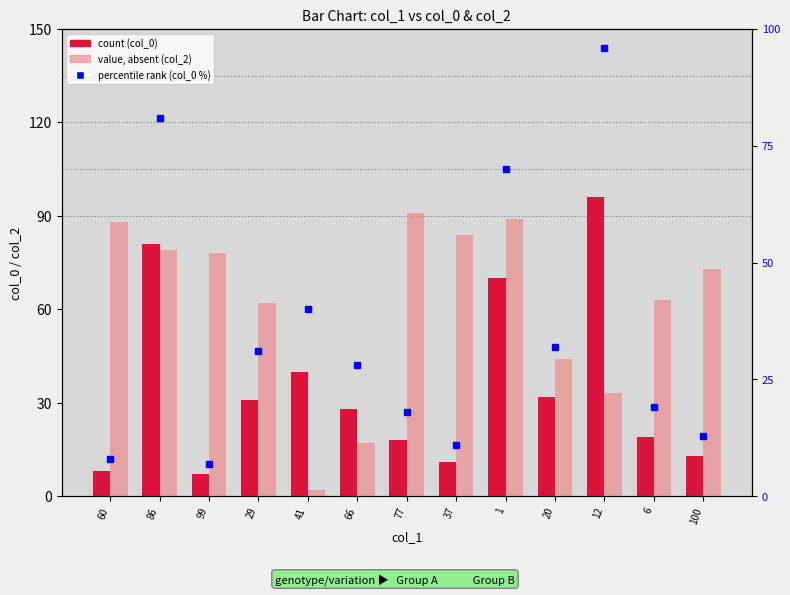

What is the difference between the maximum and second lowest values in the col_0 (count) series?

88